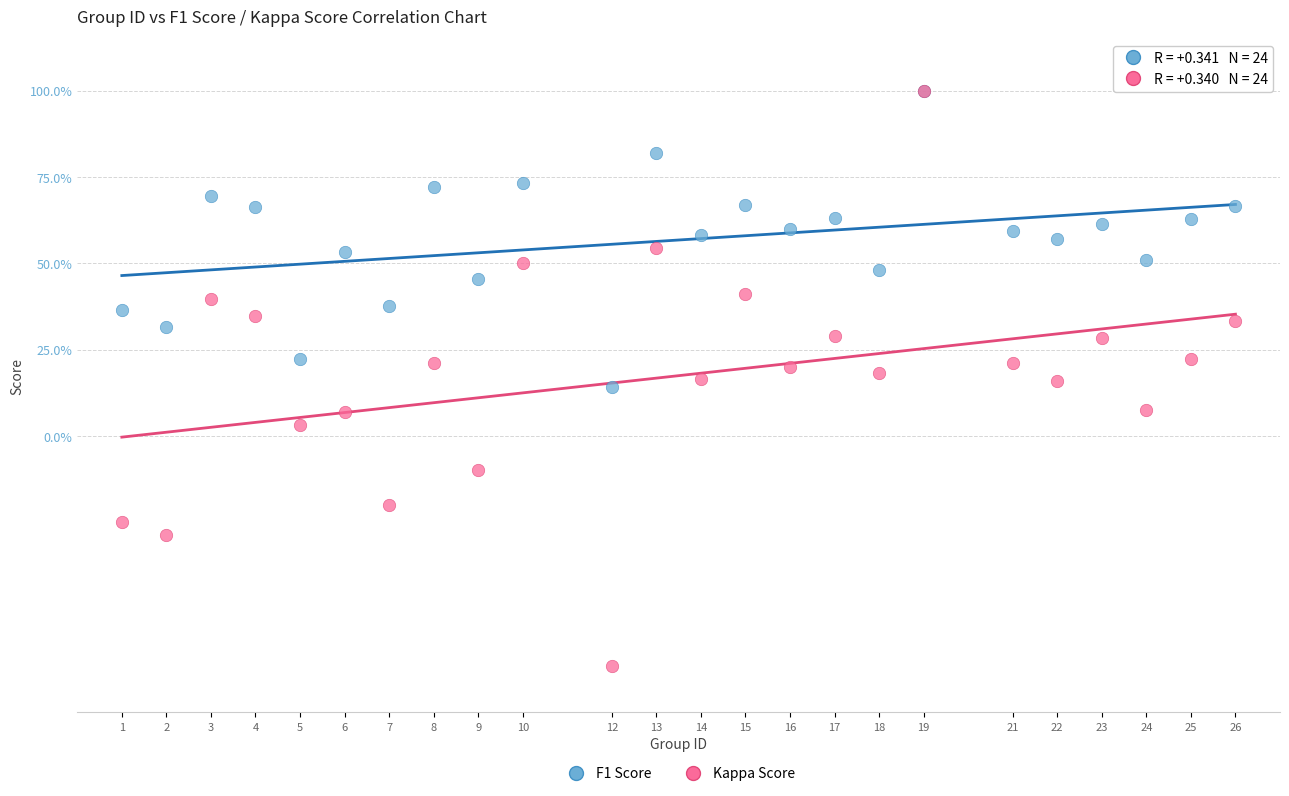

What are all the series names shown in the legend?

F1 Score, Kappa Score